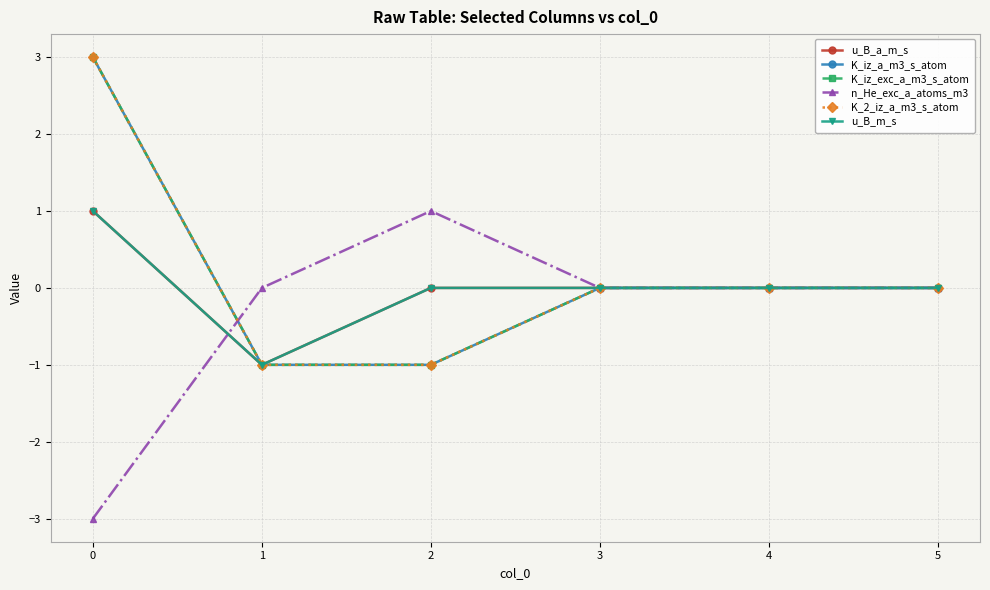

The K_2_iz_a_m3_s_atom series shows -2 at 1. True or false?

False